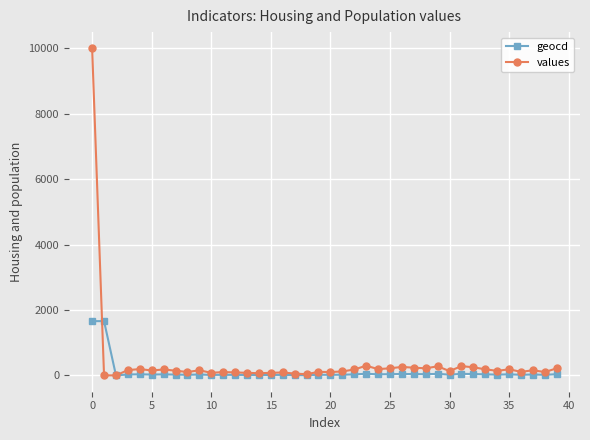

True or false: geocd has more than 1 points higher than both neighbors.

True